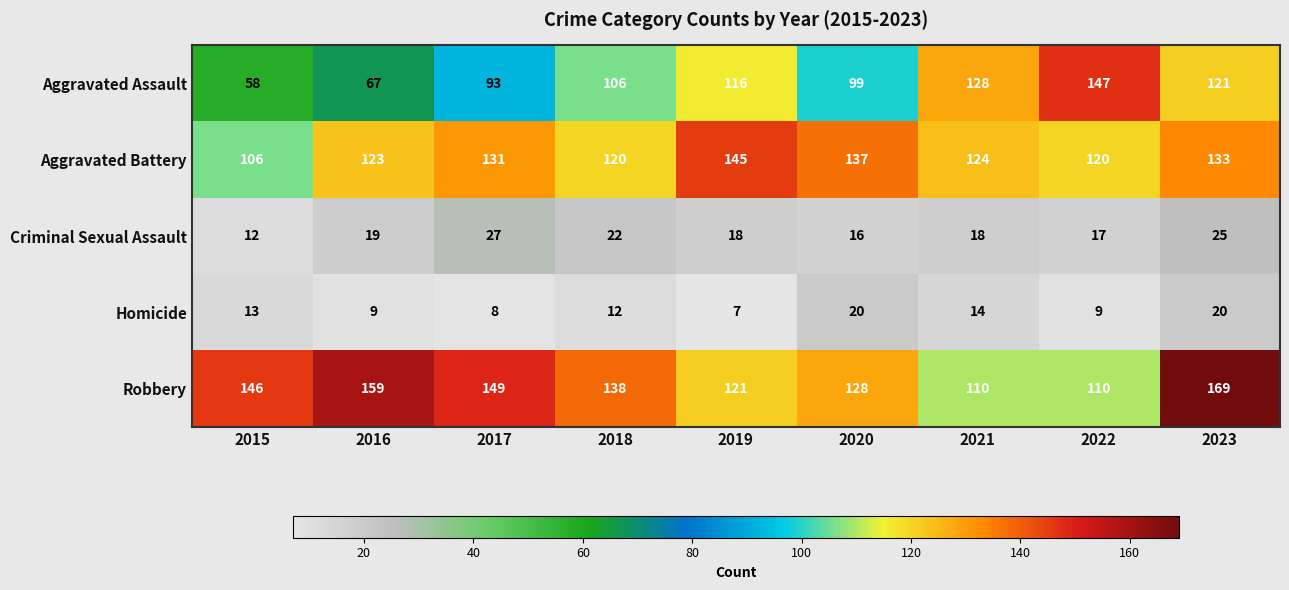

What is the difference between the Aggravated Assault values at 2015 and 2019?

58